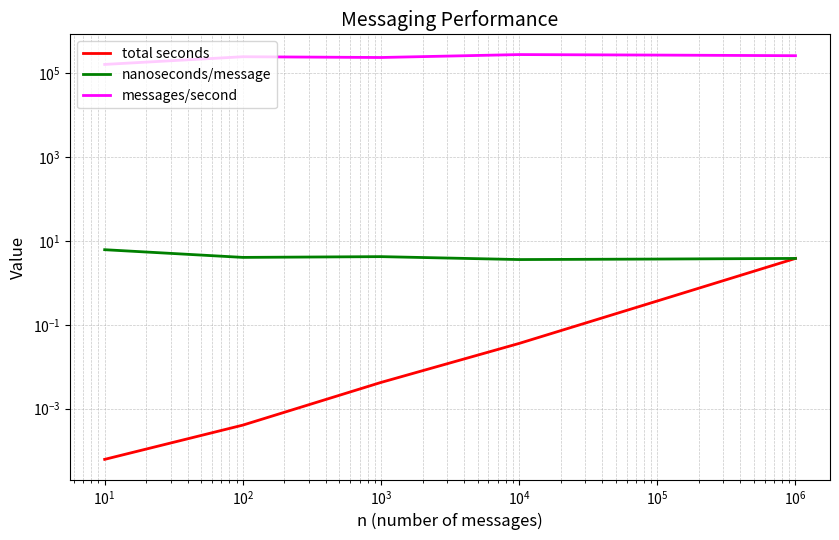

Which series has the largest total across all categories?

messages/second